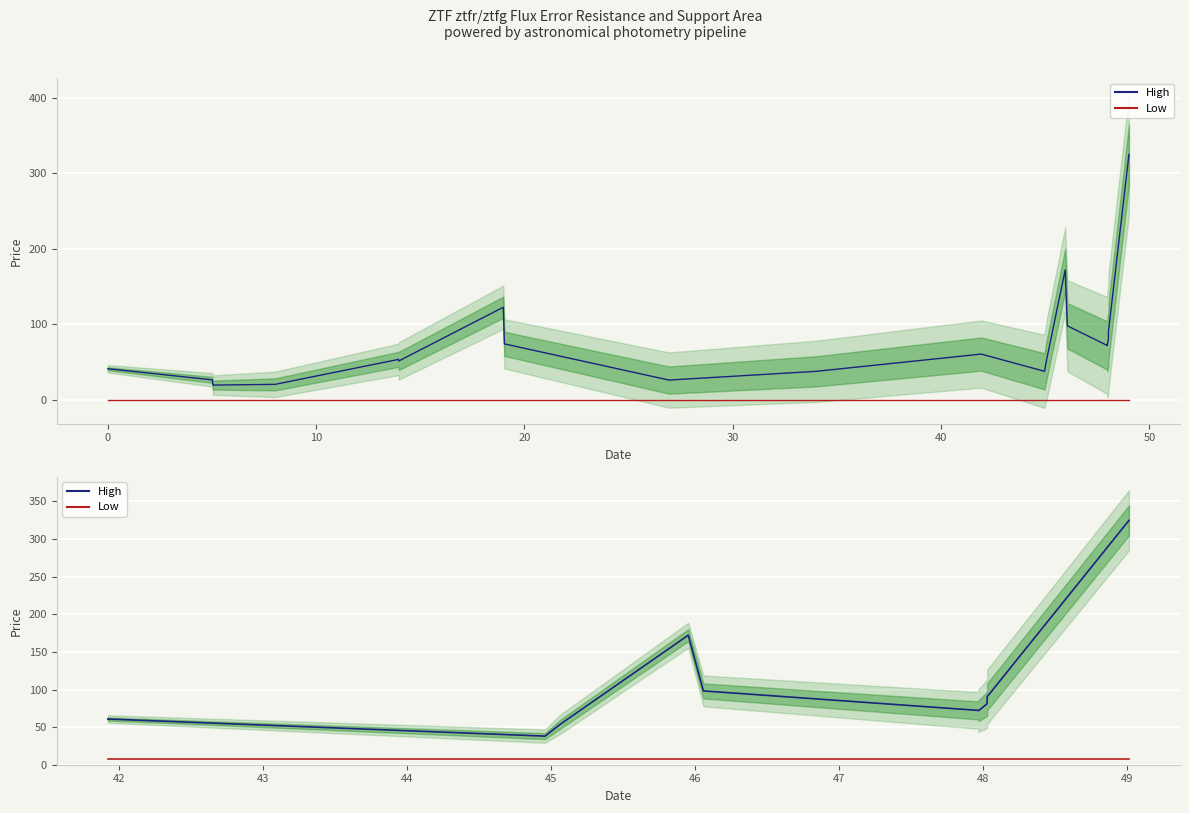

What is the greatest value displayed?

324.9